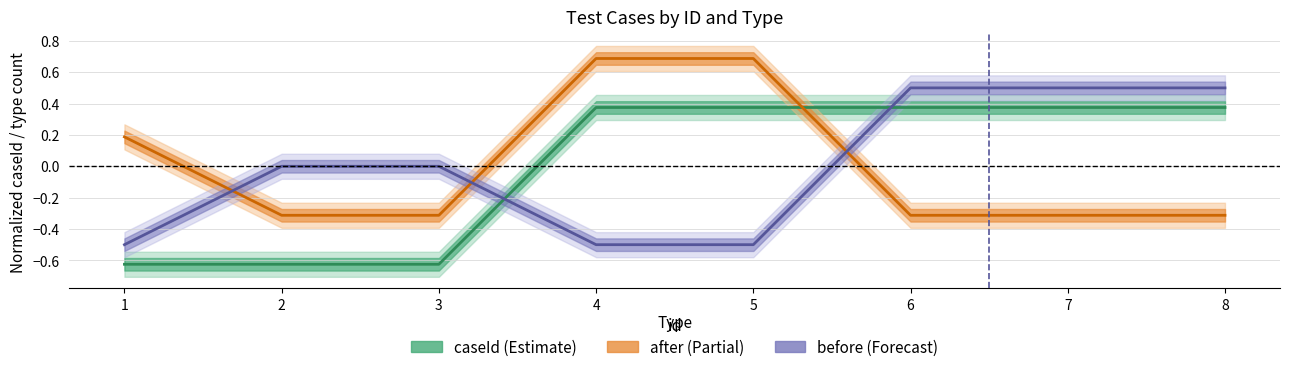

True or false: before has more than 2 interior local peaks.

False